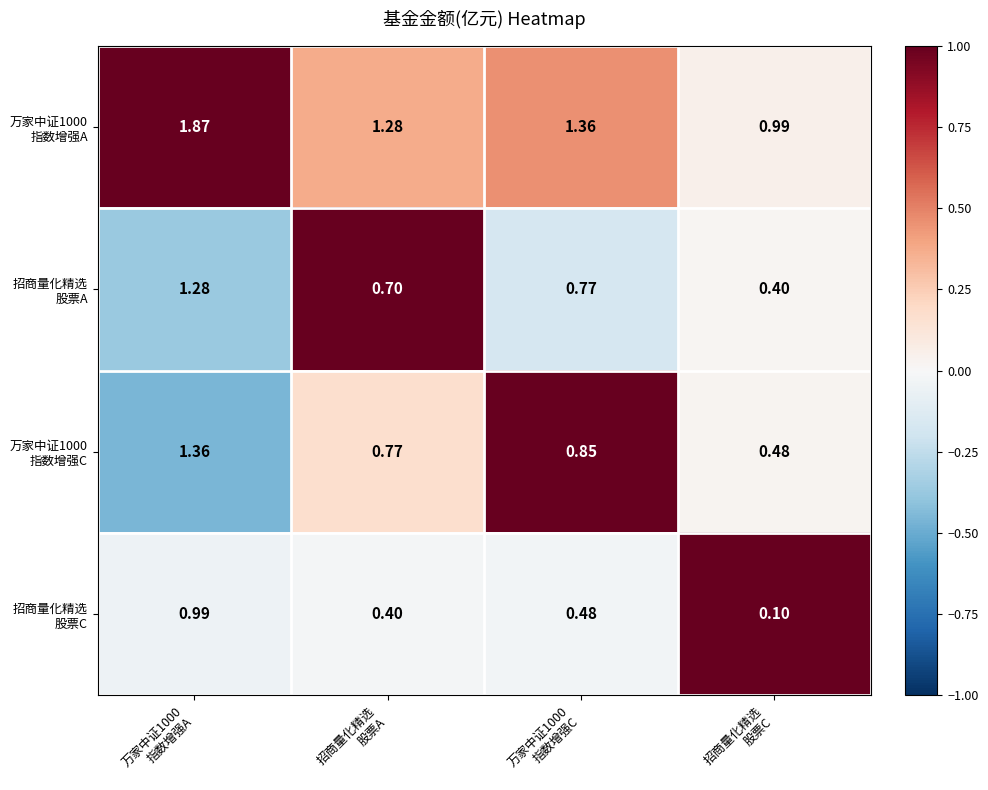

At how many categories does at least one series exceed 0?

4